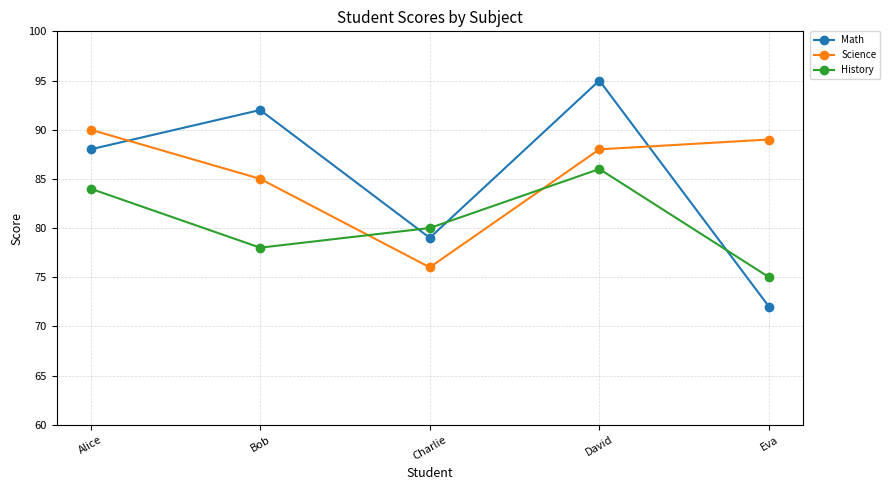

How many lines are shown in the chart?

3